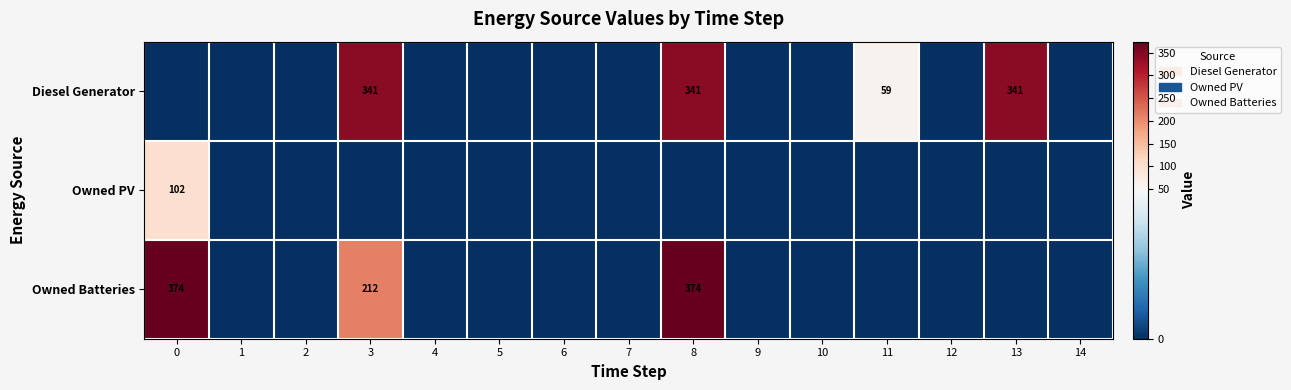

The value of Owned Batteries at 3 is 212. True or false?

True